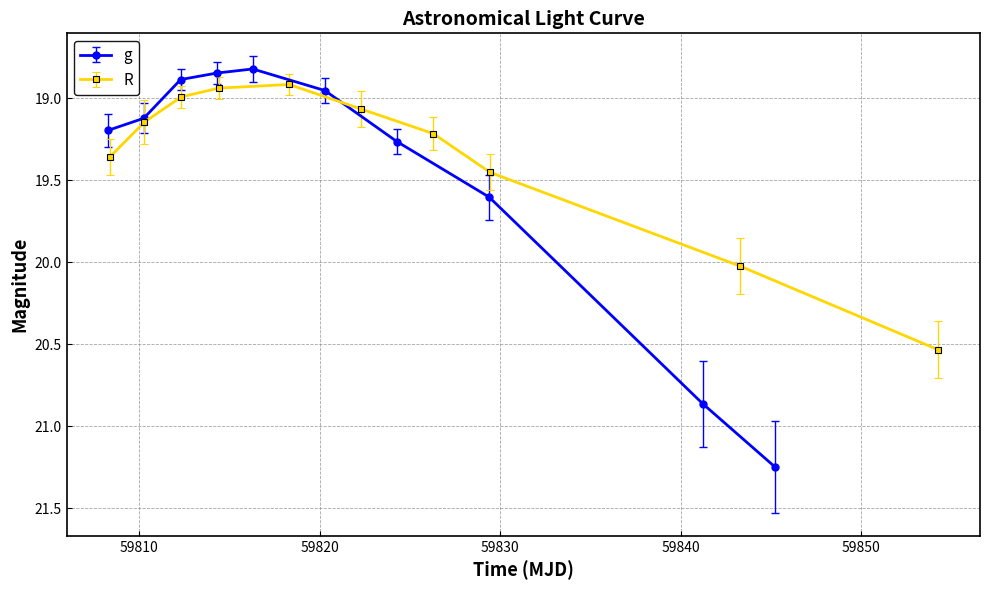

True or false: g has more than 1 points higher than both neighbors.

False